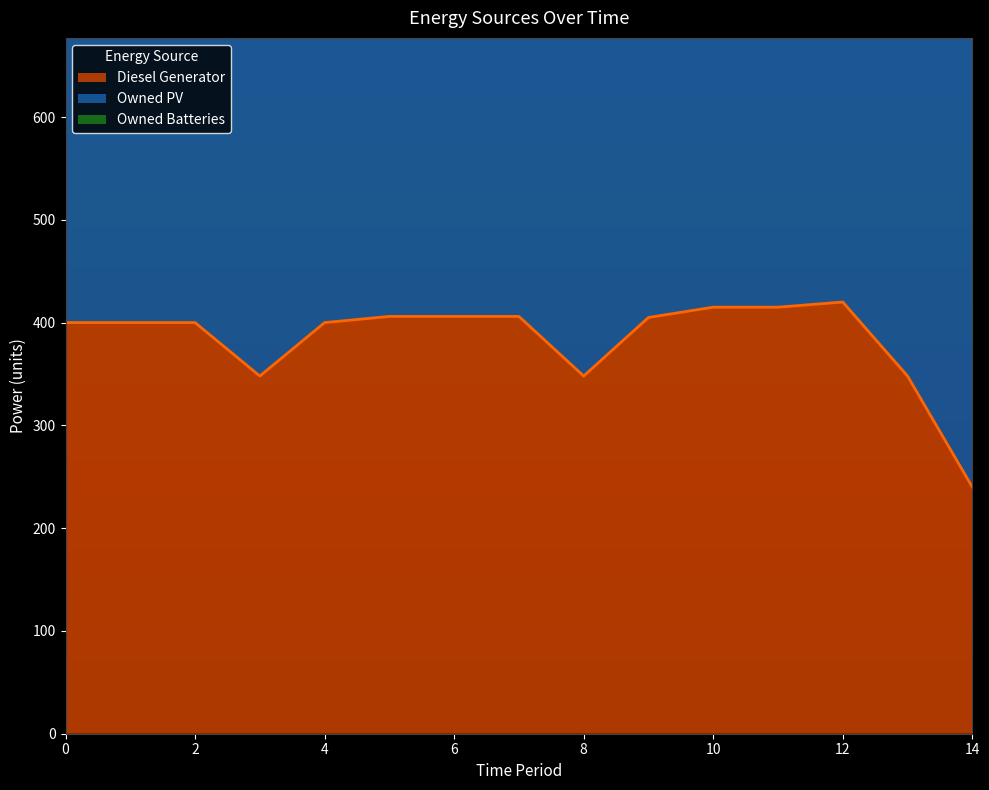

What are all the series names shown in the legend?

Diesel Generator, Owned PV, Owned Batteries